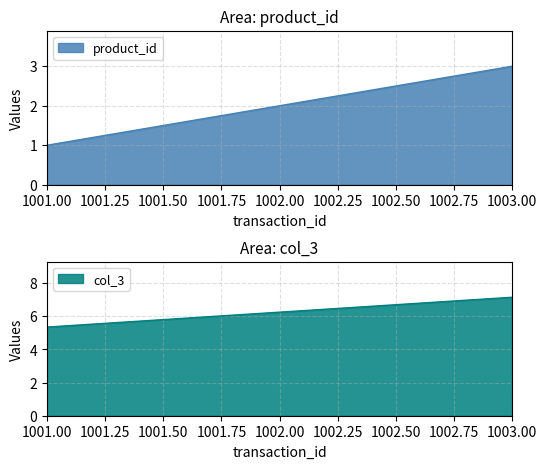

Is it true that product_id equals 3.0 at 1003?

True